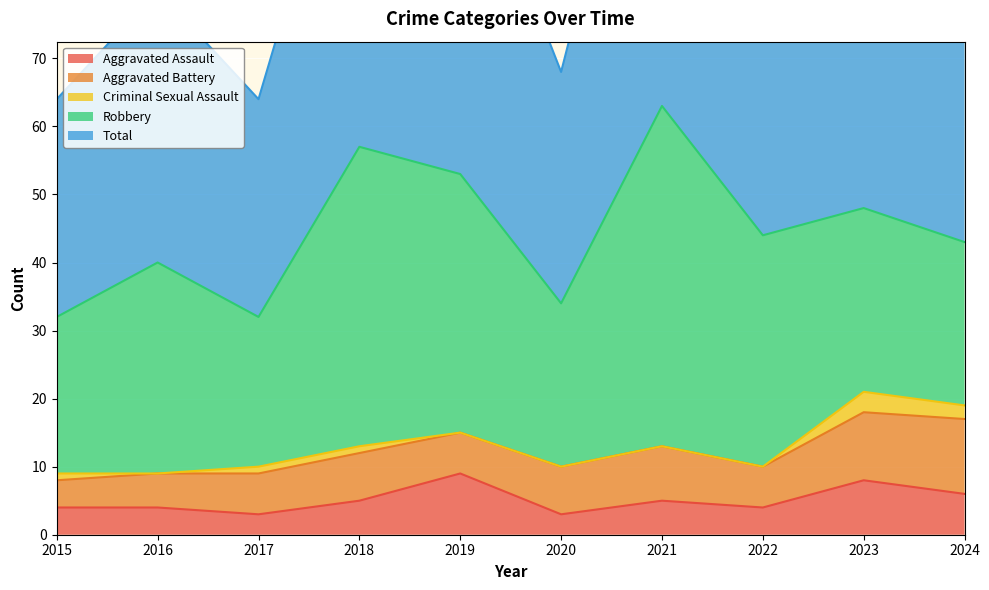

At which label does Aggravated Assault first exceed 5?

2019